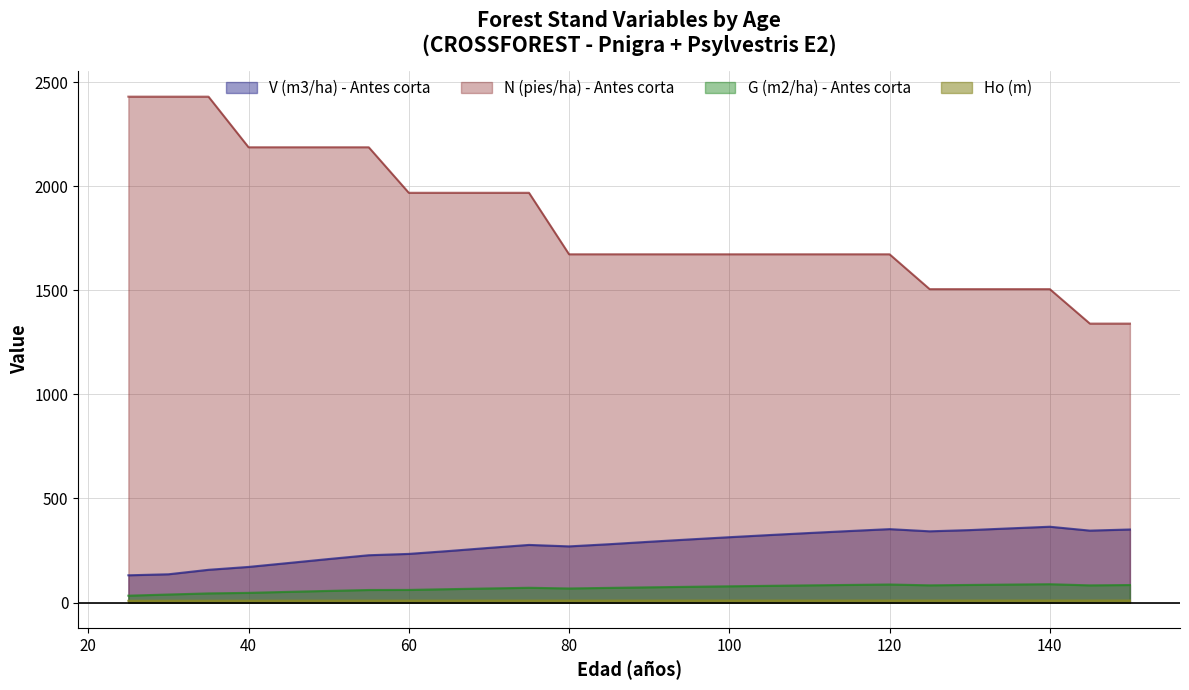

Which category has the lowest value across all series?

25